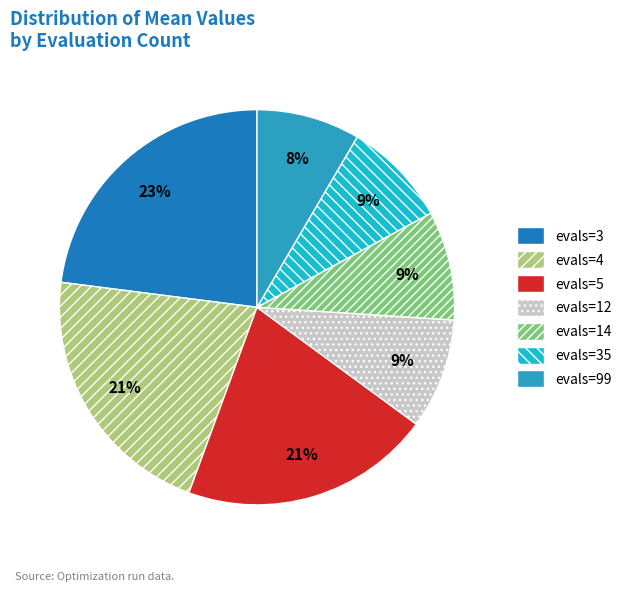

To the nearest percent, what portion does evals=99 represent?

8%